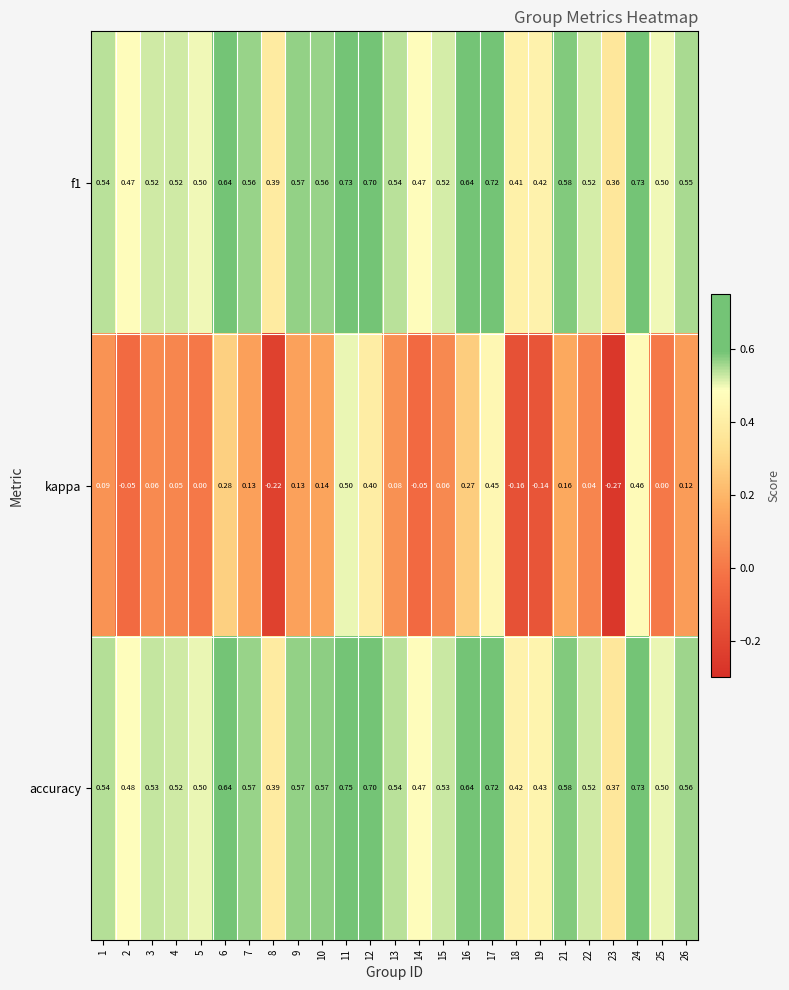

Is the value of f1 at 26 greater than the value of accuracy at 19?

Yes